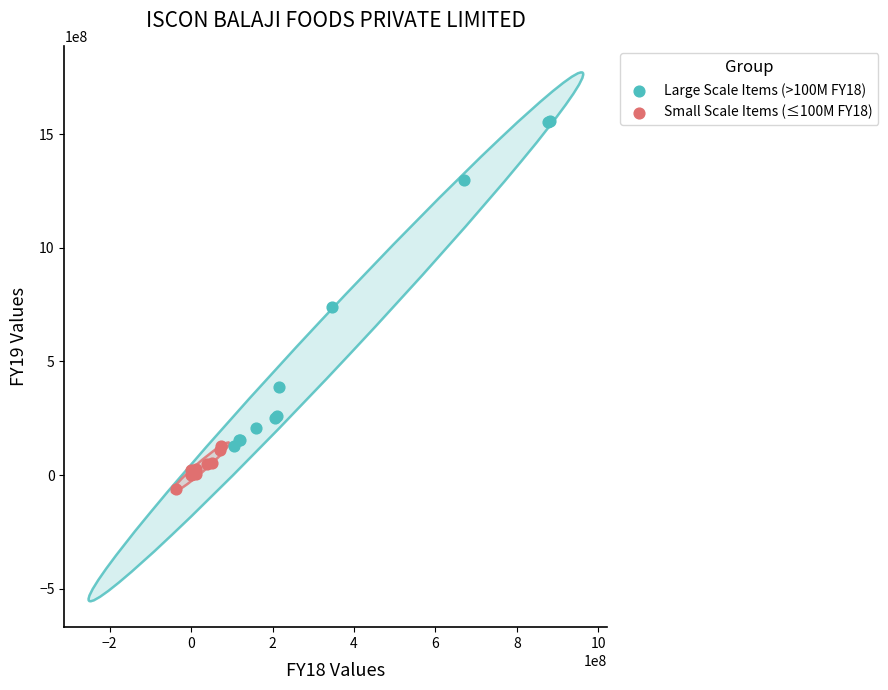

Which series contains the lowest Y value?

Small Scale Items (≤100M FY18)